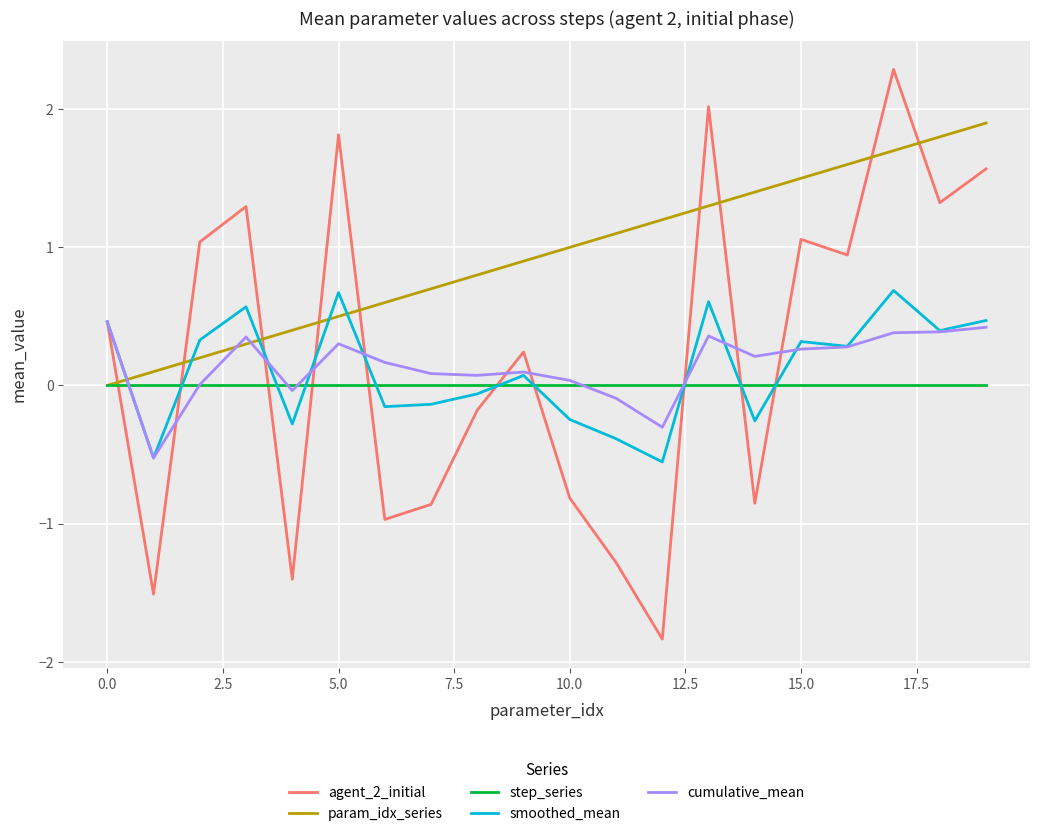

Which series has the widest spread of values?

agent_2_initial